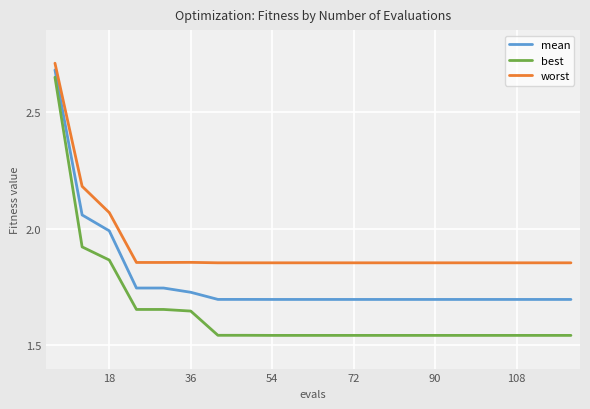

Which series has the widest spread of values?

best